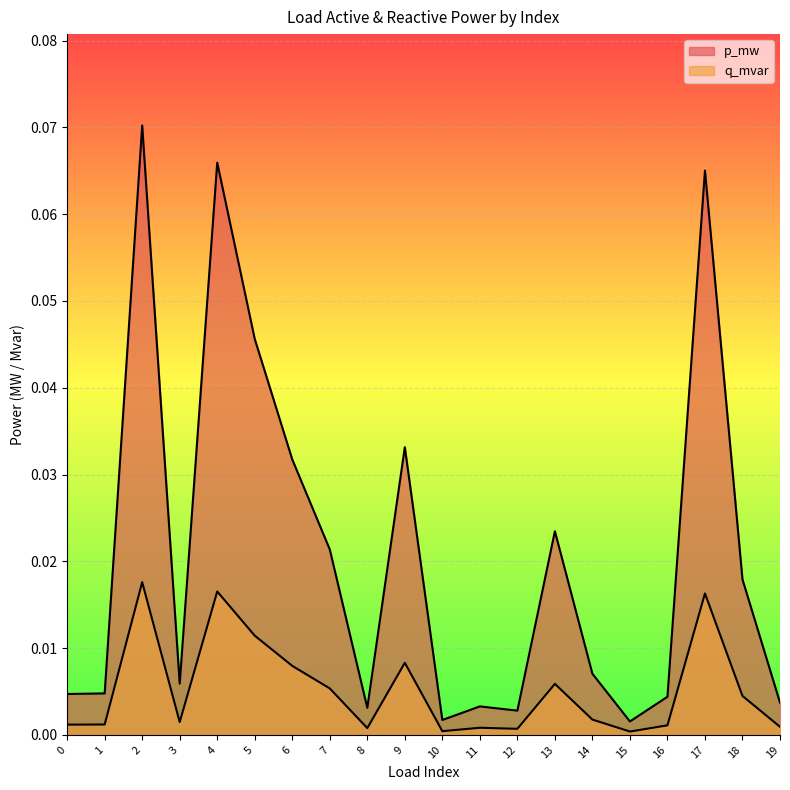

Reading right to left, transcribe all the data shown in this chart.

p_mw: 19=0.0	18=0.0	17=0.1	16=0.0	15=0.0	14=0.0	13=0.0	12=0.0	11=0.0	10=0.0	9=0.0	8=0.0	7=0.0	6=0.0	5=0.0	4=0.1	3=0.0	2=0.1	1=0.0	0=0.0
q_mvar: 19=0.0	18=0.0	17=0.0	16=0.0	15=0.0	14=0.0	13=0.0	12=0.0	11=0.0	10=0.0	9=0.0	8=0.0	7=0.0	6=0.0	5=0.0	4=0.0	3=0.0	2=0.0	1=0.0	0=0.0